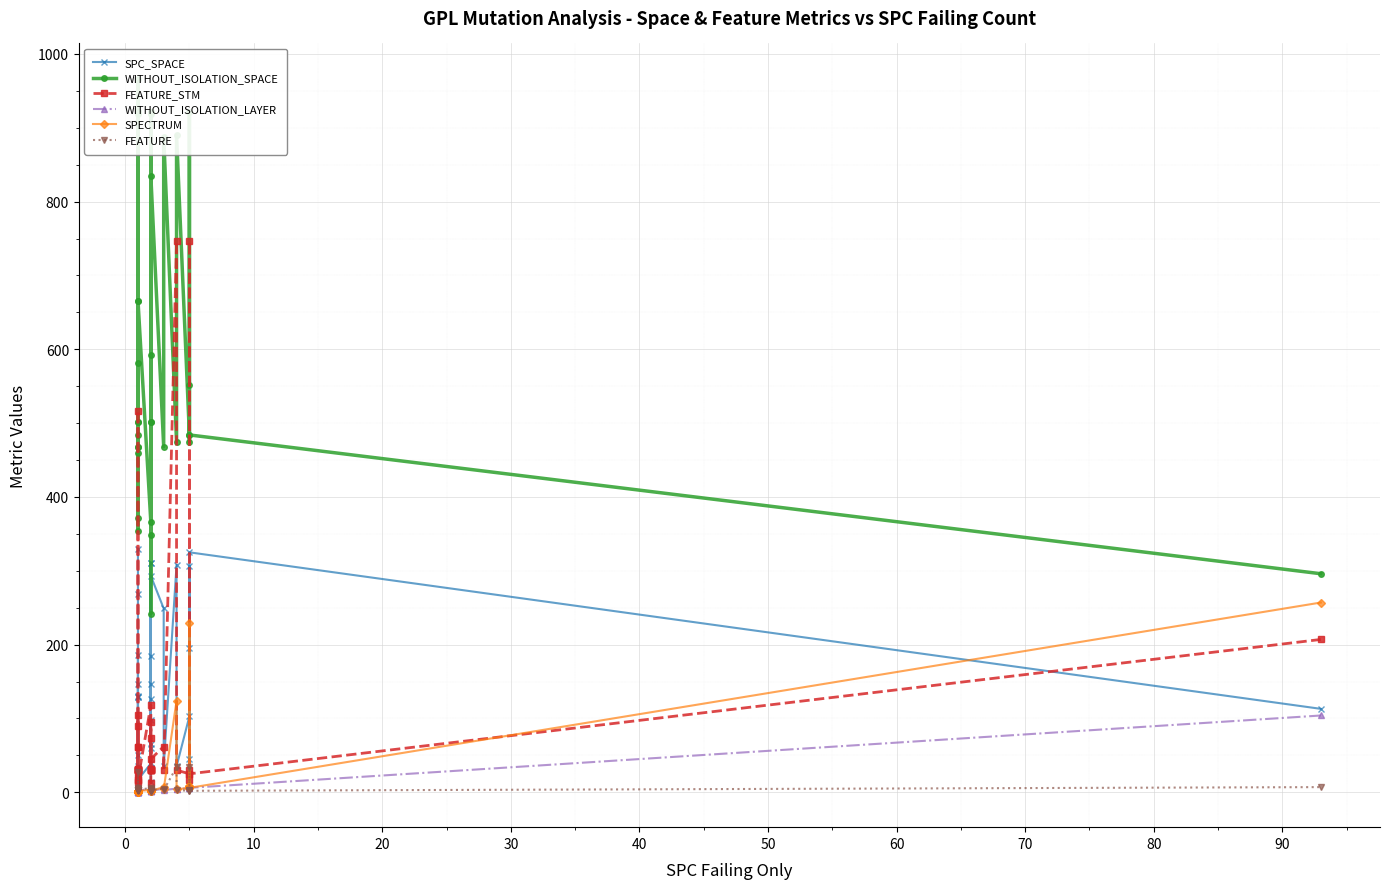

Reading right to left, list all the values displayed in this chart.

SPC_SPACE: 113	325	45	196	307	103	35	308	35	249	293	126	98	146	65	184	311	14	311	60	33	39	17	19	50	330	269	129	61	19	17	186	129	10	130	146	35	20	18	32
WITHOUT_ISOLATION_SPACE: 296	484	921	552	475	484	890	475	888	468	835	502	592	349	502	921	919	242	921	921	921	366	666	354	919	966	468	921	502	459	666	921	921	371	921	921	502	484	582	468
FEATURE_STM: 207	25	30	17	746	25	30	746	30	62	45	31	13	73	31	30	30	95	30	30	30	118	17	31	30	14	62	30	31	105	17	30	30	90	30	30	31	25	517	62
WITHOUT_ISOLATION_LAYER: 104	6	7	8	8	6	4	5	3	5	2	2	3	3	3	2	3	2	3	2	3	5	2	2	1	1	1	1	2	1	2	1	1	2	1	2	2	2	1	1
SPECTRUM: 257	6	8	9	229	6	4	124	4	7	2	2	3	3	3	2	3	2	3	2	3	3	2	2	1	1	1	1	2	1	2	1	1	2	1	2	2	2	1	1
FEATURE: 7	2	3	3	34	2	3	34	3	5	3	3	1	2	3	3	3	4	3	3	3	6	3	3	3	3	5	3	3	6	3	3	3	3	3	3	3	2	27	5